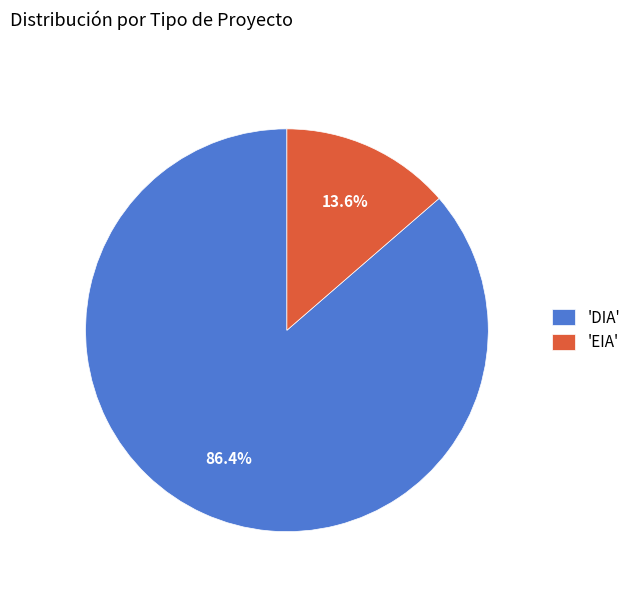

Which slice represents more than half of the pie?

'DIA'